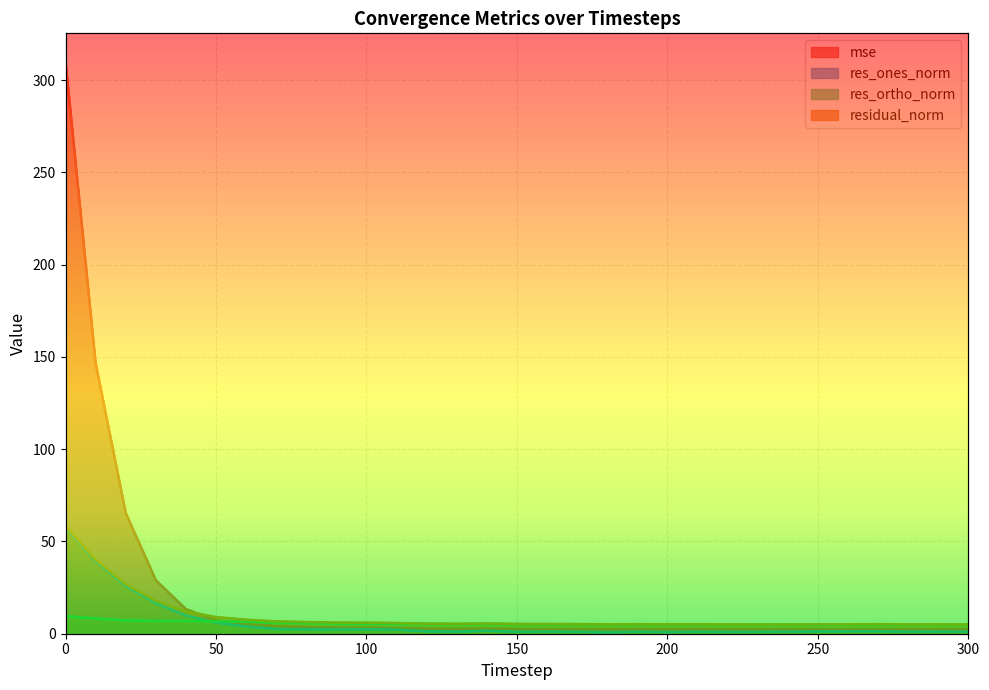

What is the sum of the residual_norm values at 290 and 10?

45.3